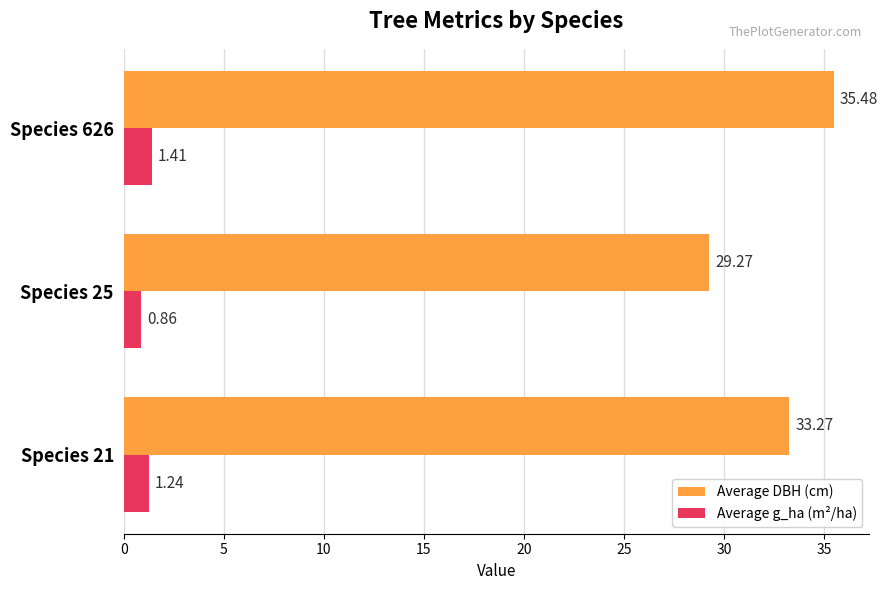

Which series has the largest range (max minus min)?

Average DBH (cm)